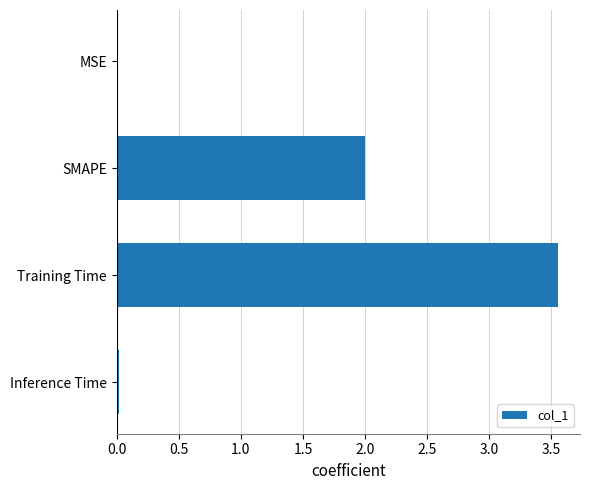

What value does the data have at SMAPE?

2.0